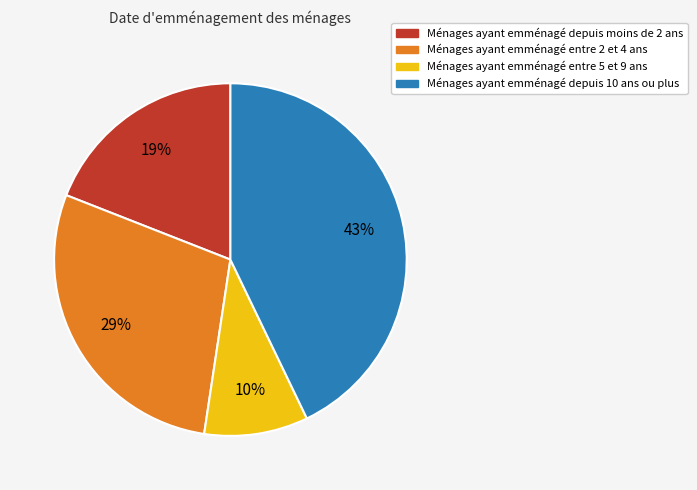

Is there a majority slice in this chart?

No